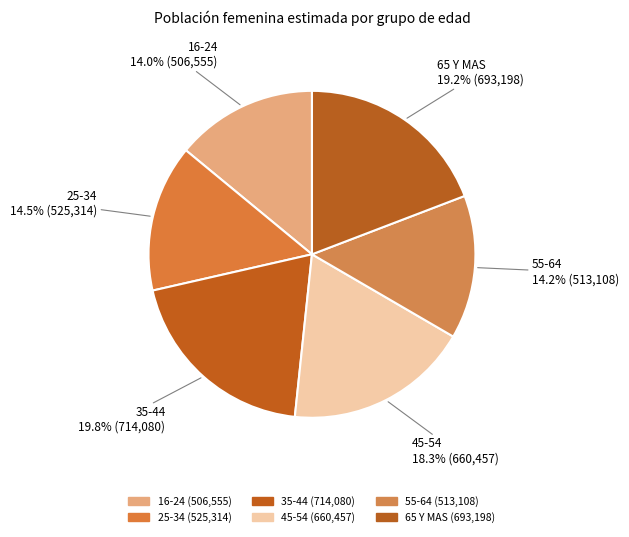

To the nearest percent, what percentage of the pie is 65 Y MAS?

19%